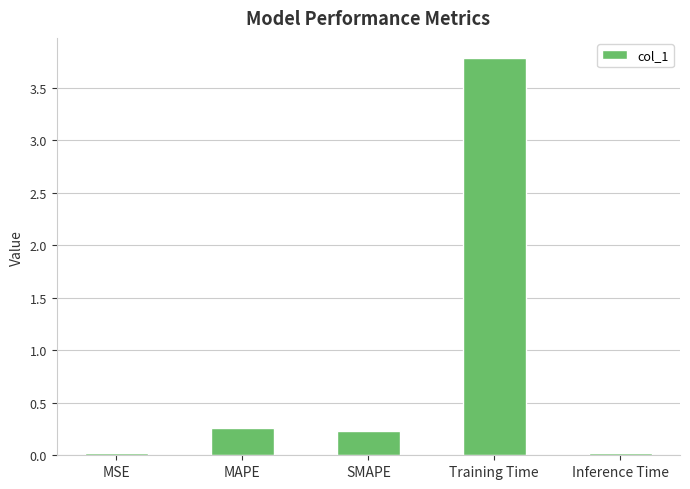

The value at Training Time is 1.9. True or false?

False